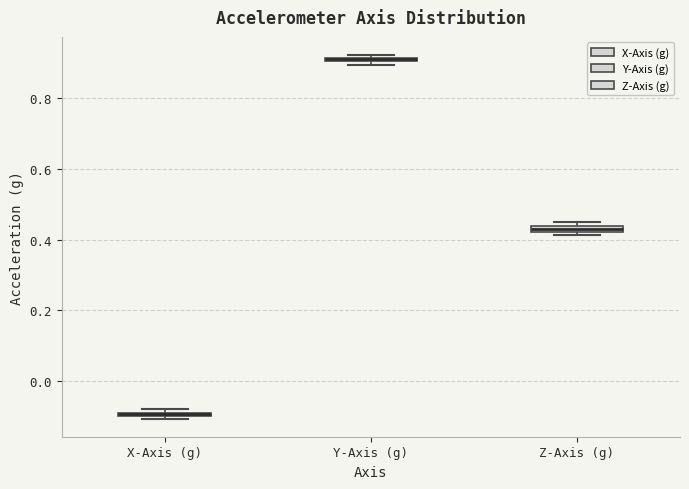

Where is the upper edge of the box for Y-Axis (g) on the y-axis? The values are not printed on the chart, so give them approximately, as read against the axis.

0.92